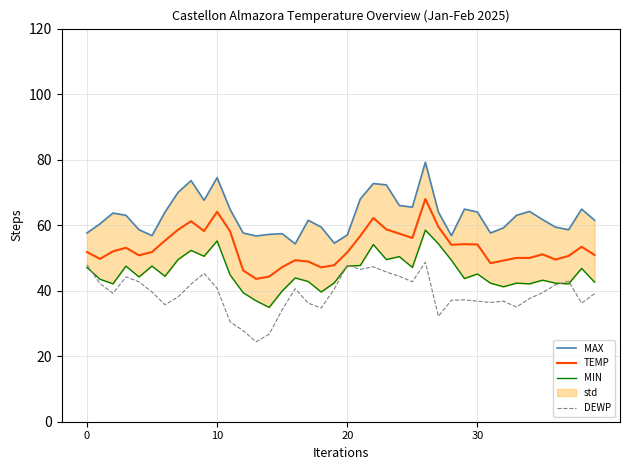

Is the value of MAX at 38 greater than the value of TEMP at 6?

Yes